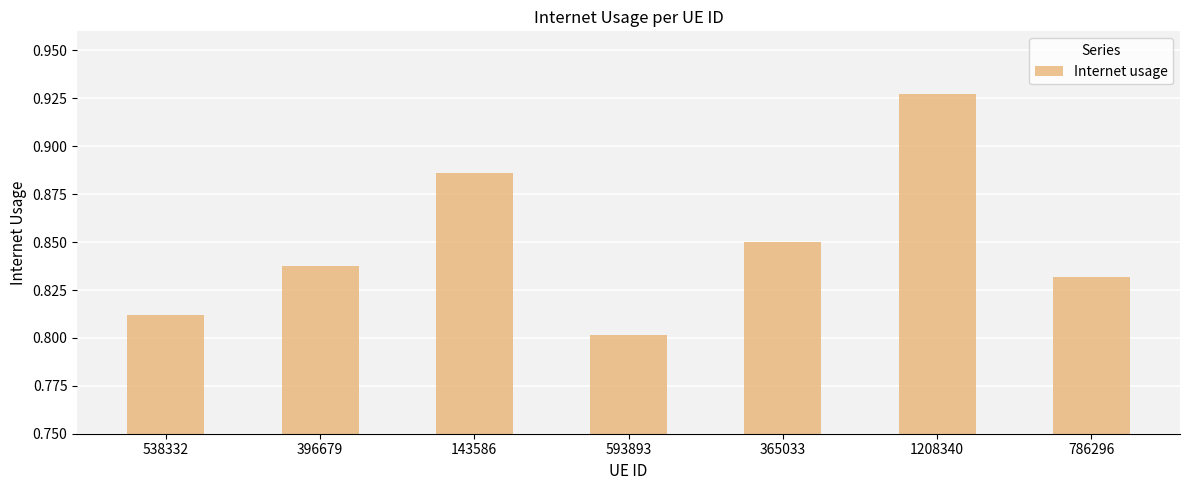

How many values are between 0 and 1?

7